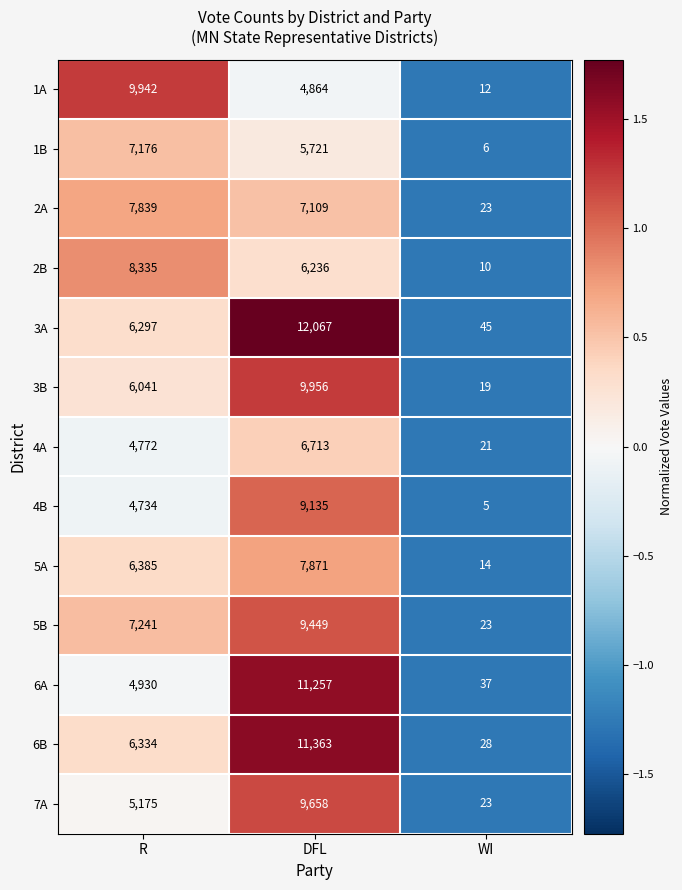

What is the greatest value displayed?

12067